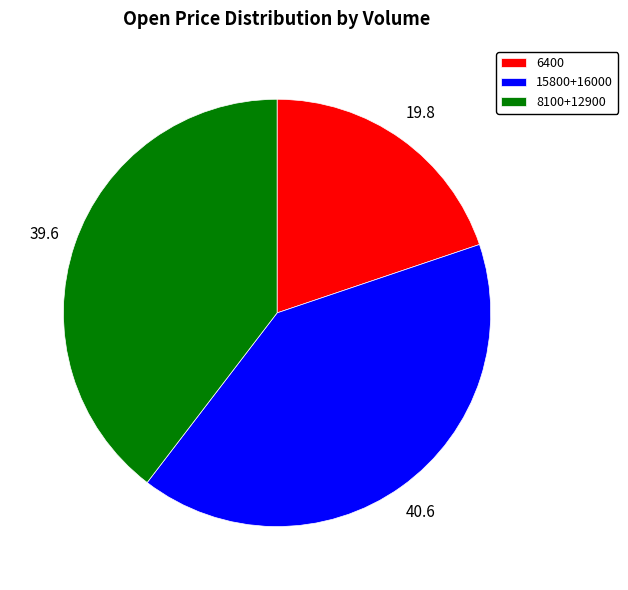

Is there a majority slice in this chart?

No